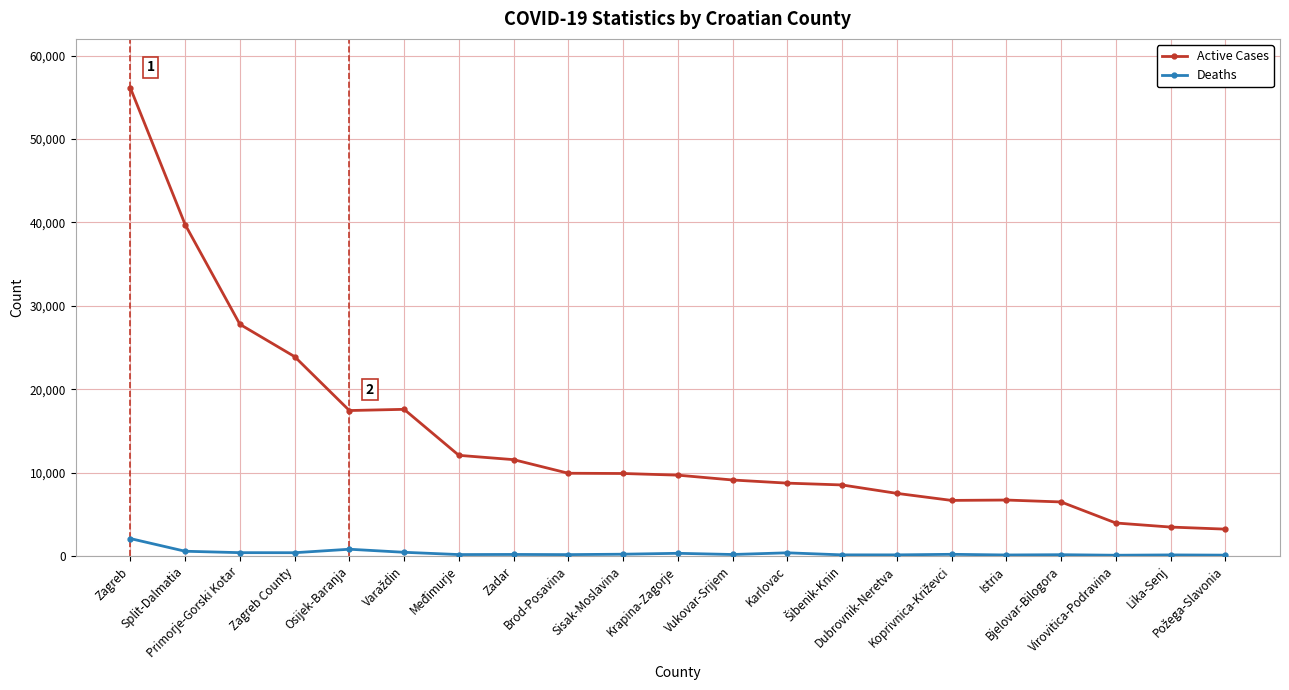

True or false: Deaths and Active Cases intersect in this chart.

False